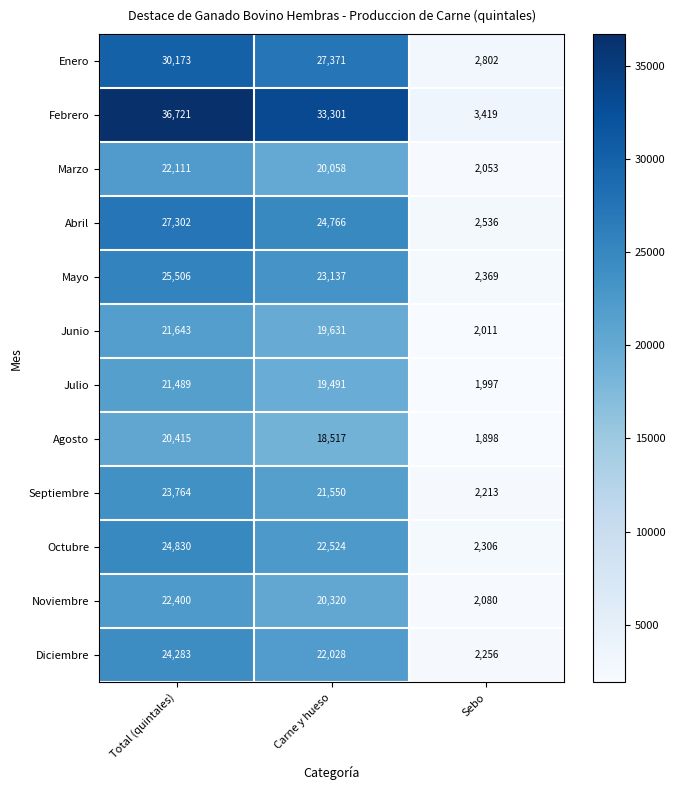

The value of Septiembre at Sebo is 3610. True or false?

False